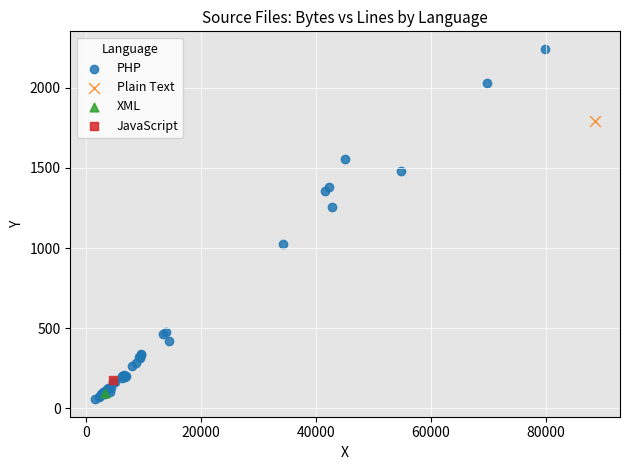

What are all the series names shown in the legend?

PHP, Plain Text, XML, JavaScript